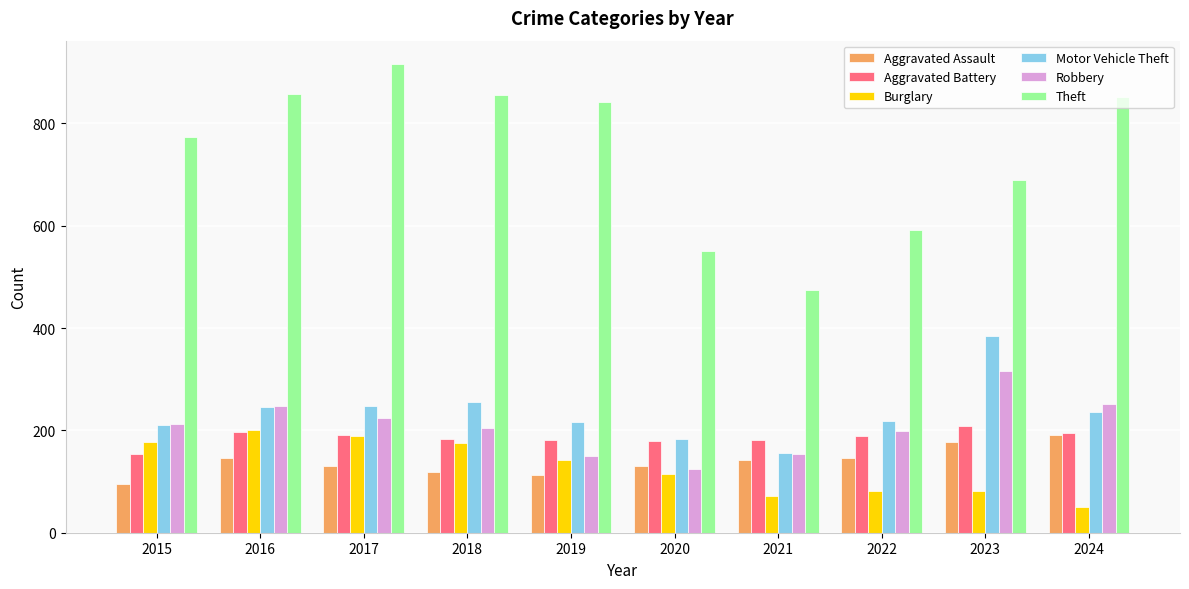

Which label corresponds to the largest value in the chart?

2017